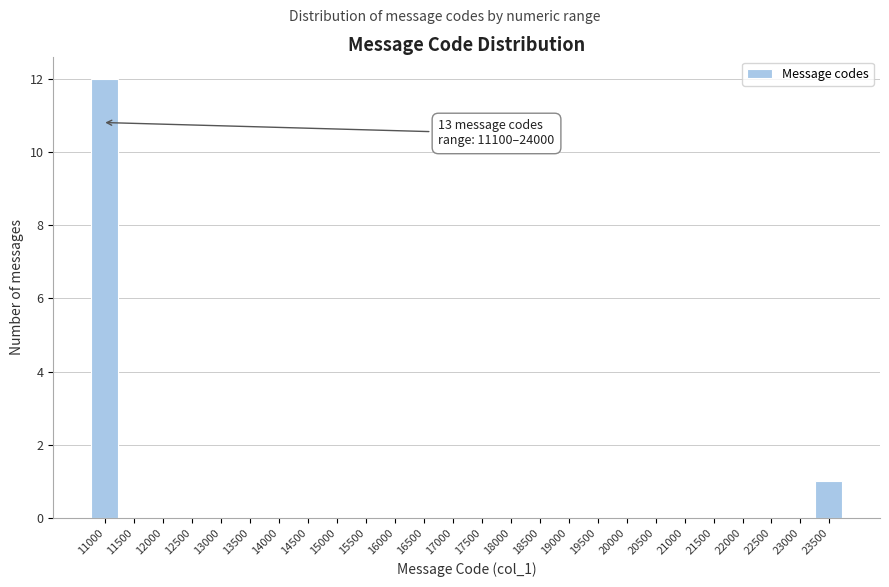

Reading left to right, list all the values displayed in this chart.

11000=12	11500=0	12000=0	12500=0	13000=0	13500=0	14000=0	14500=0	15000=0	15500=0	16000=0	16500=0	17000=0	17500=0	18000=0	18500=0	19000=0	19500=0	20000=0	20500=0	21000=0	21500=0	22000=0	22500=0	23000=0	23500=1